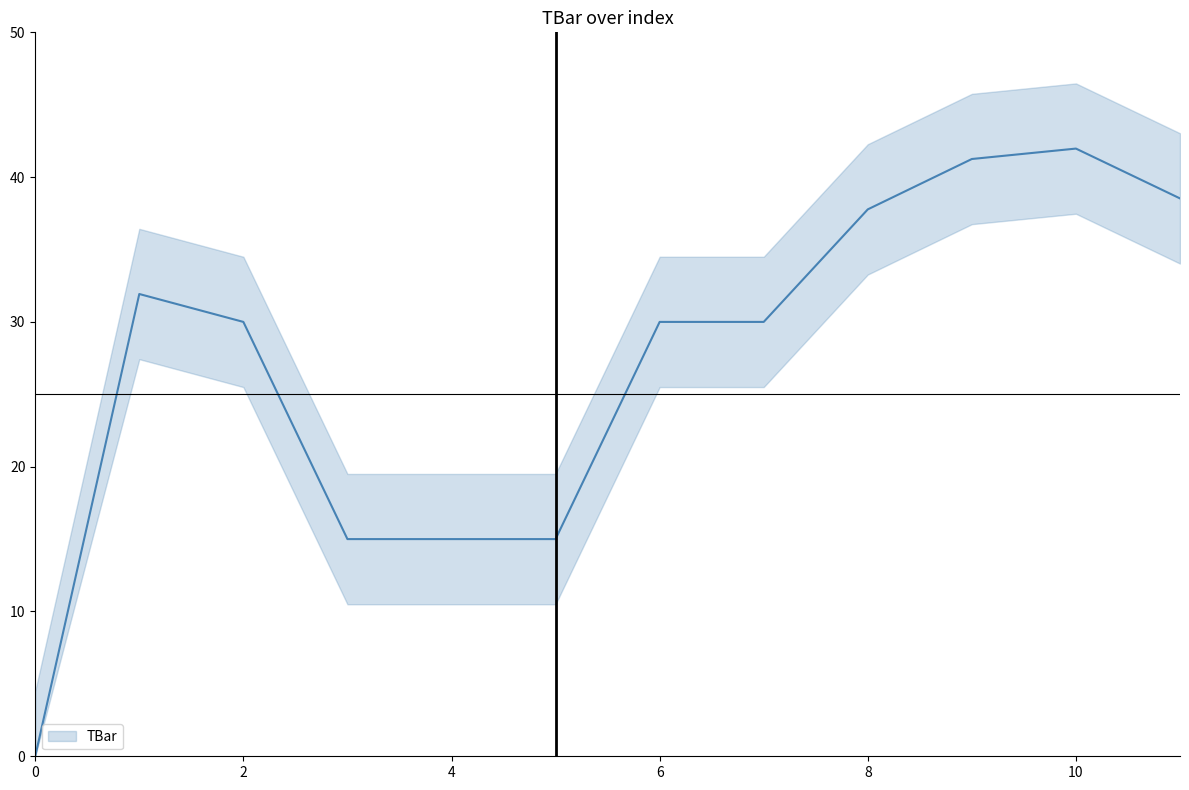

What value does the data have at 5?

15.0